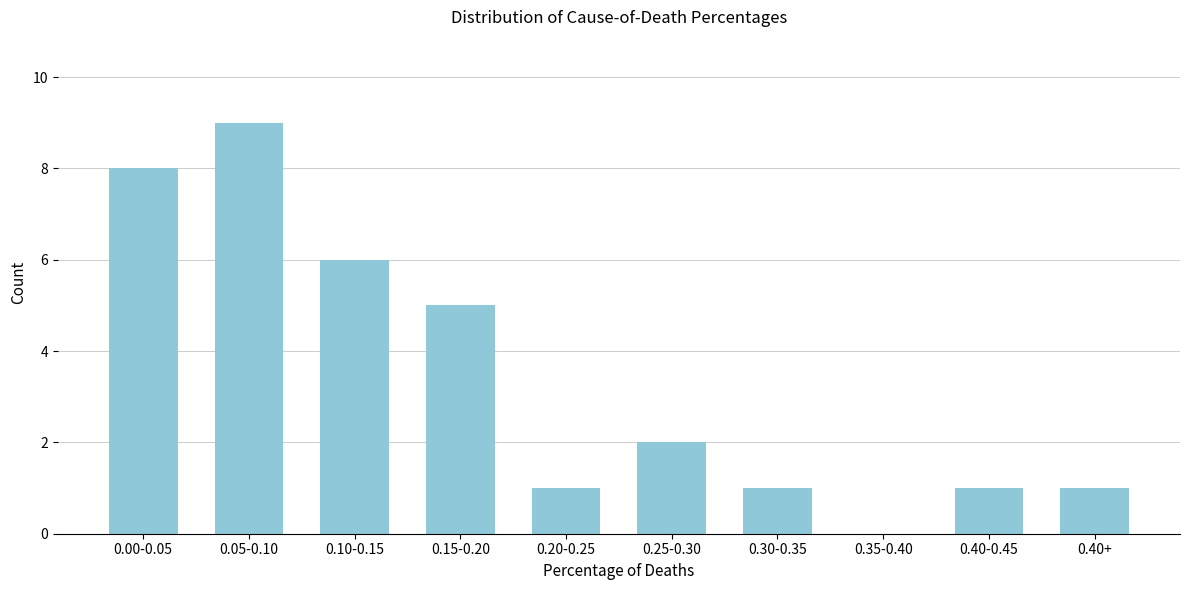

Reading right to left, what are all the values shown in this chart?

0.40+=1	0.40-0.45=1	0.35-0.40=0	0.30-0.35=1	0.25-0.30=2	0.20-0.25=1	0.15-0.20=5	0.10-0.15=6	0.05-0.10=9	0.00-0.05=8